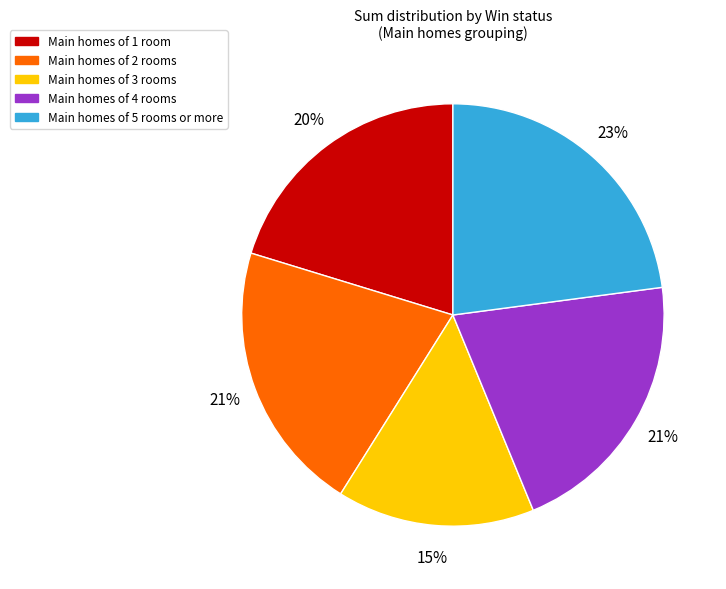

Is there any slice that represents more than half of the pie?

No